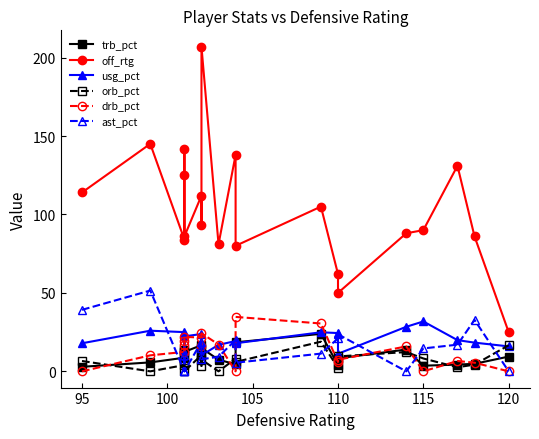

The value of off_rtg at 12 is 48.6. True or false?

False